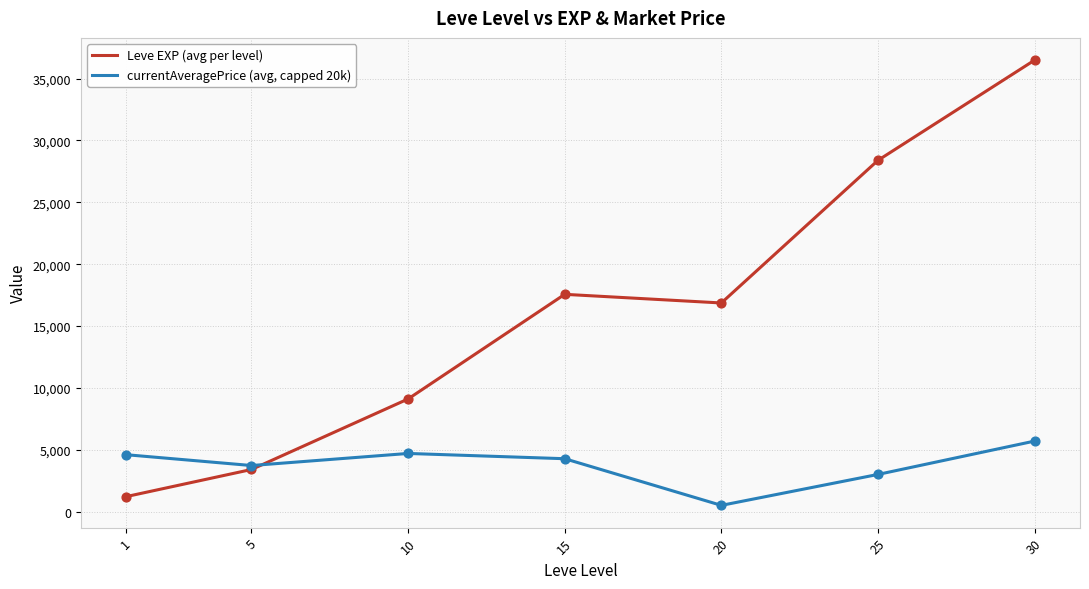

What are all the series names shown in the legend?

Leve EXP (avg per level), currentAveragePrice (avg, capped 20k)